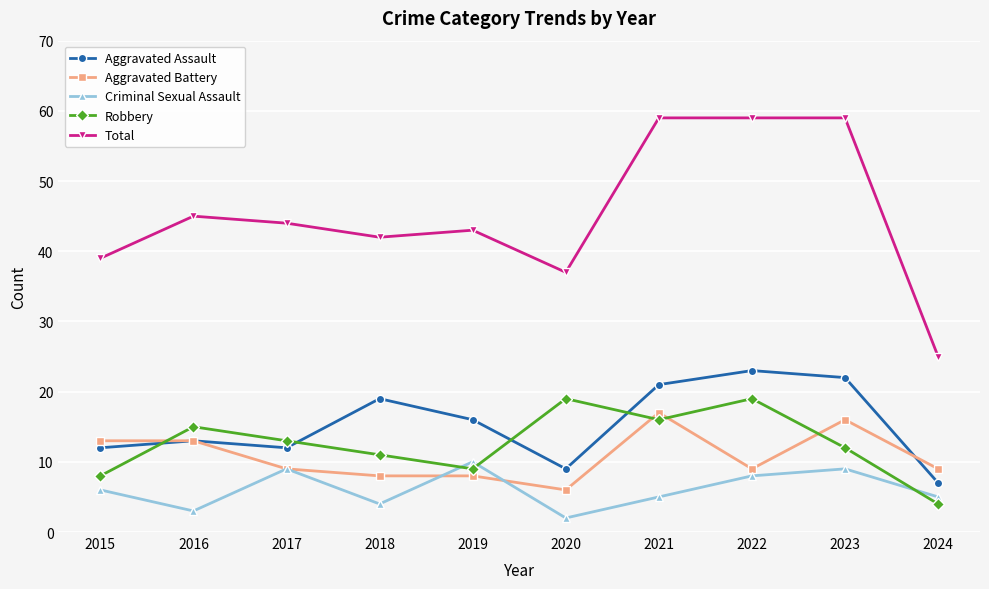

True or false: Criminal Sexual Assault has more than 1 points higher than both neighbors.

True